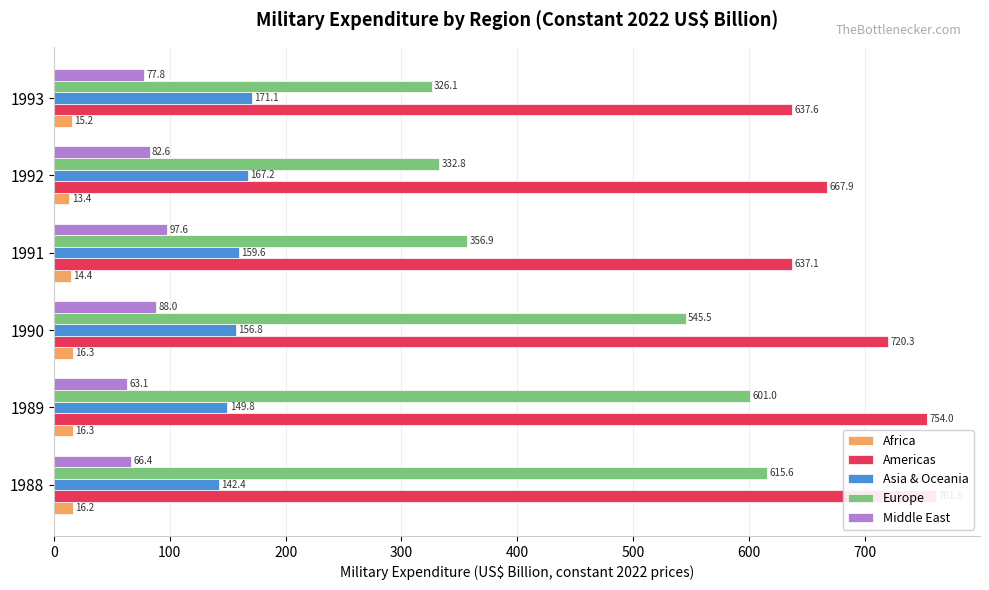

Is it true that Americas equals 195.6 at 1992?

False